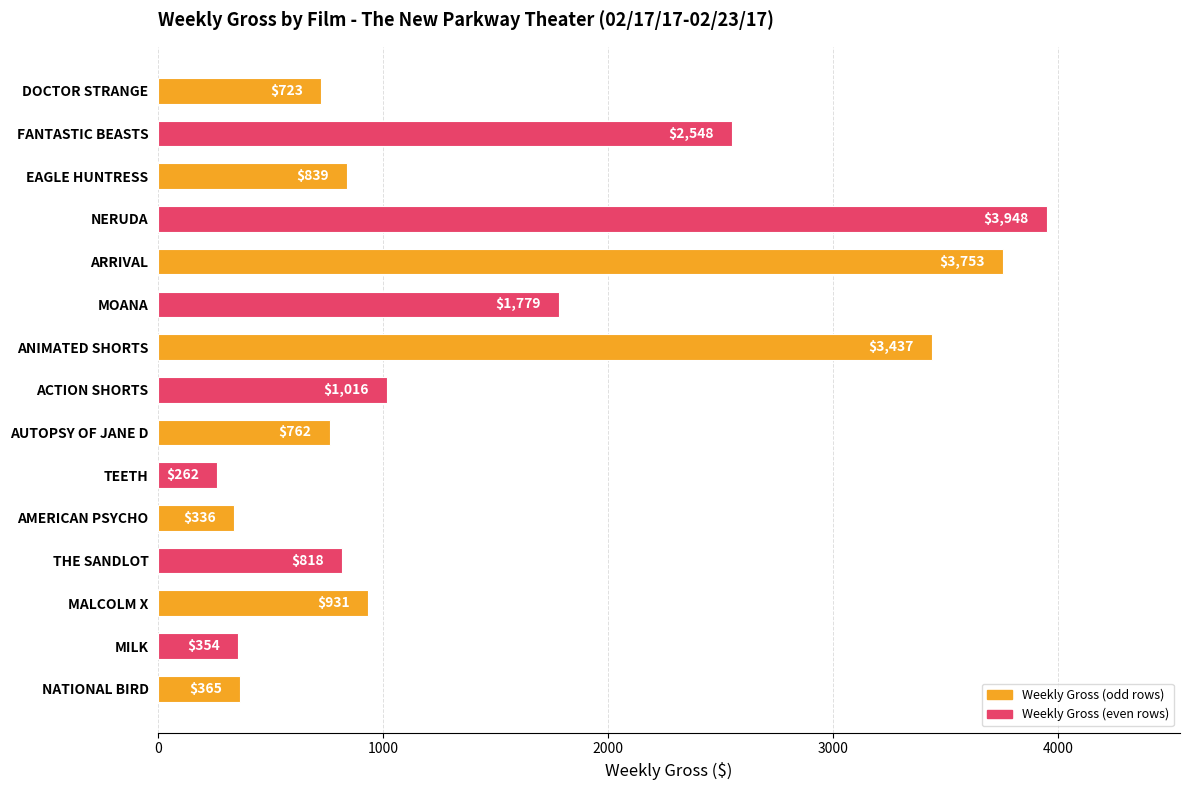

What is the sum of all values?

21871